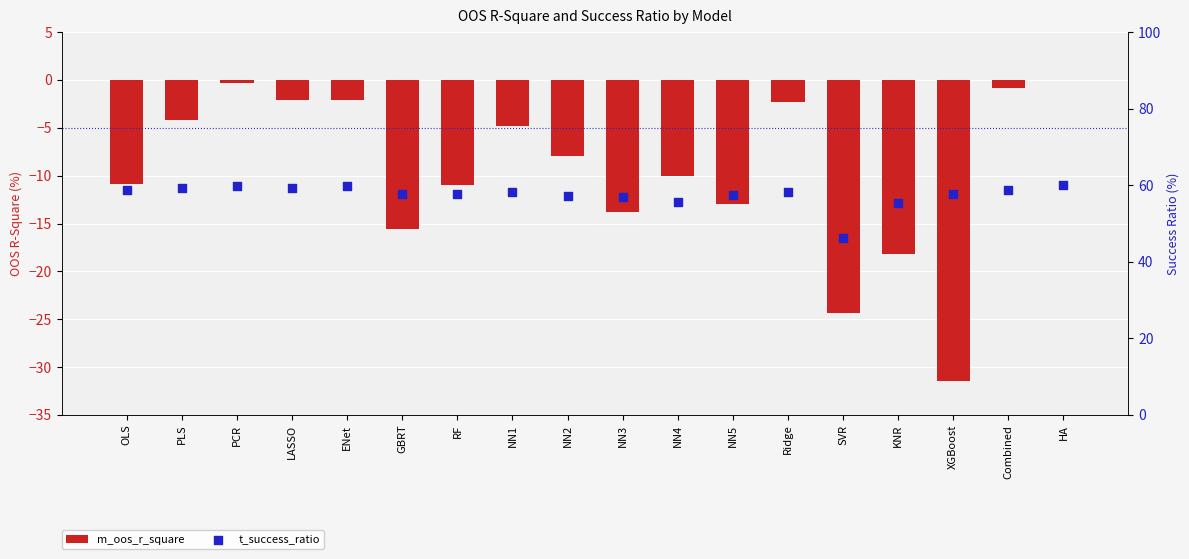

Which series has the largest Y range (max minus min)?

m_oos_r_square